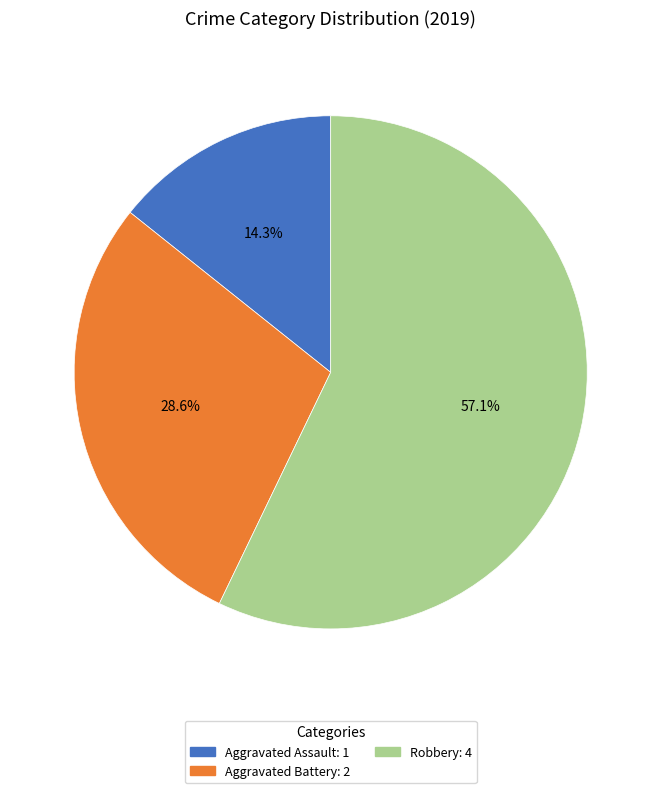

To the nearest percent, what is the difference between the Robbery and Aggravated Assault slice percentages?

43%